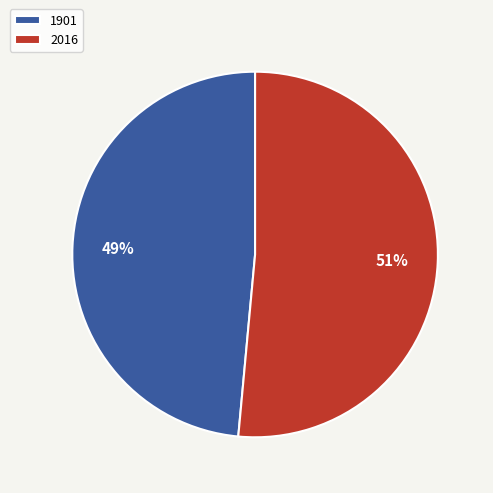

How many segments does this pie chart have?

2